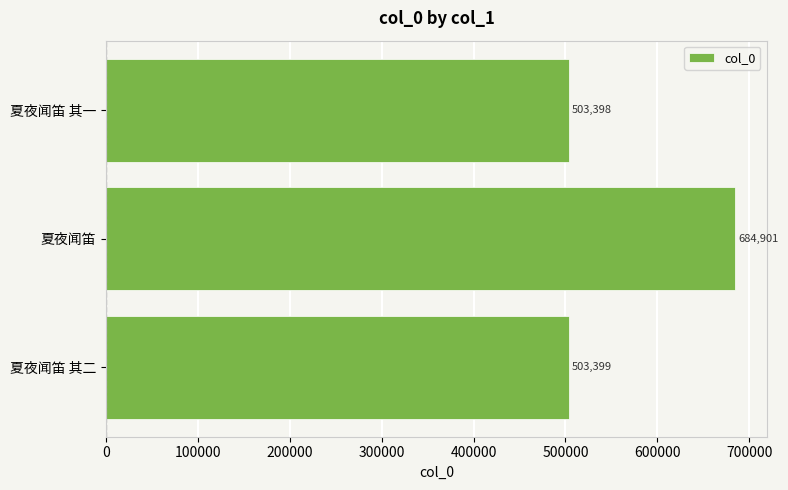

What is the minimum value shown in the chart?

503398